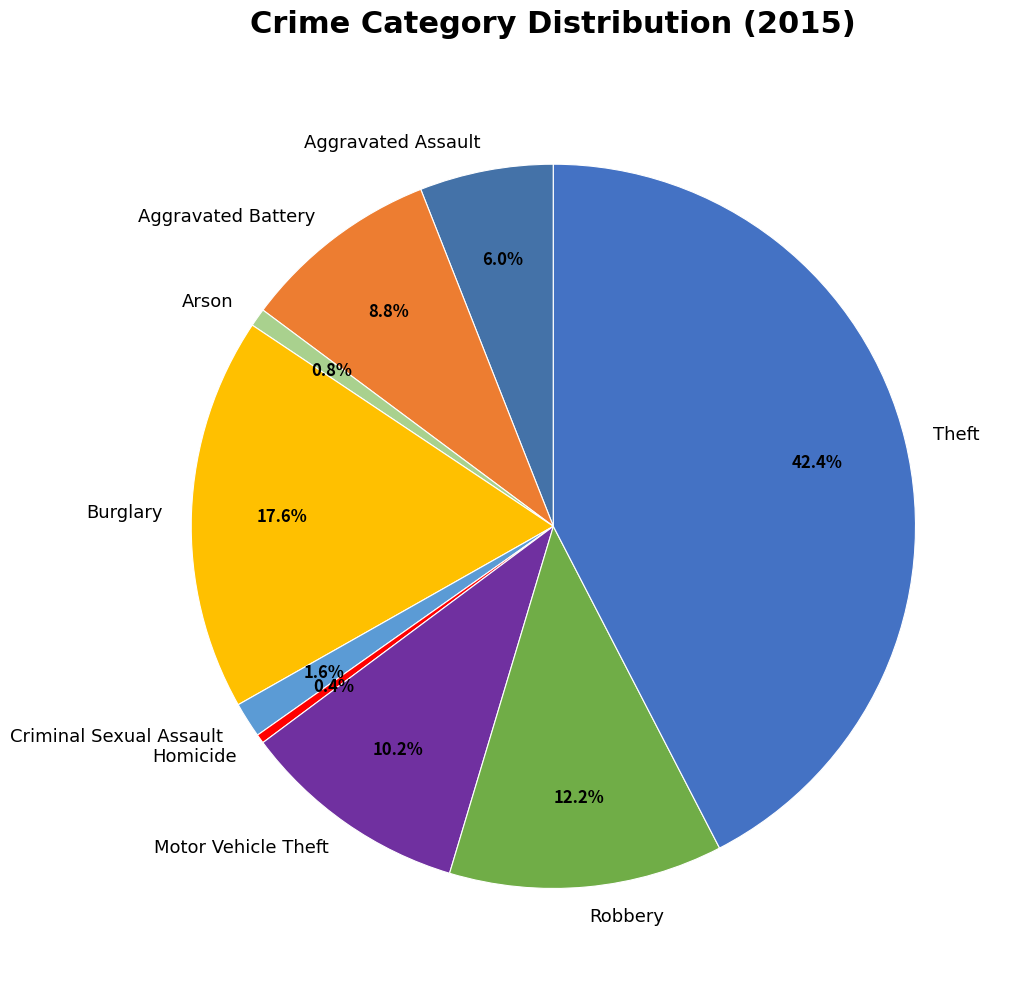

What is the total percentage of Motor Vehicle Theft and Aggravated Assault?

16.2%